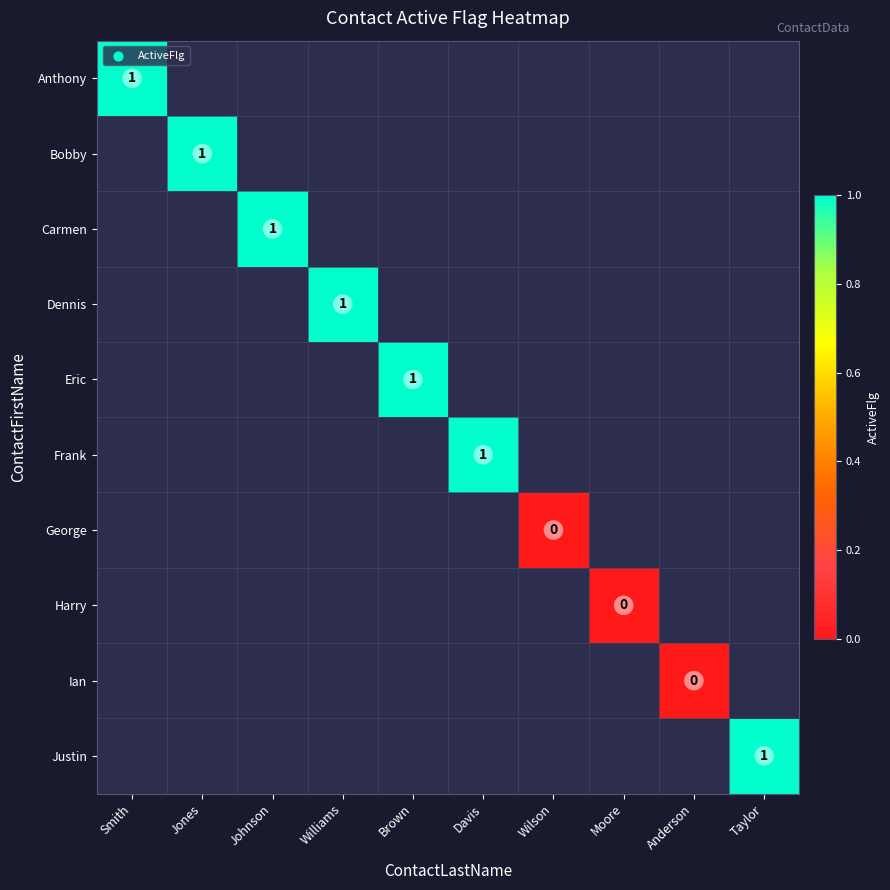

The value of Justin at Taylor is 1. True or false?

True